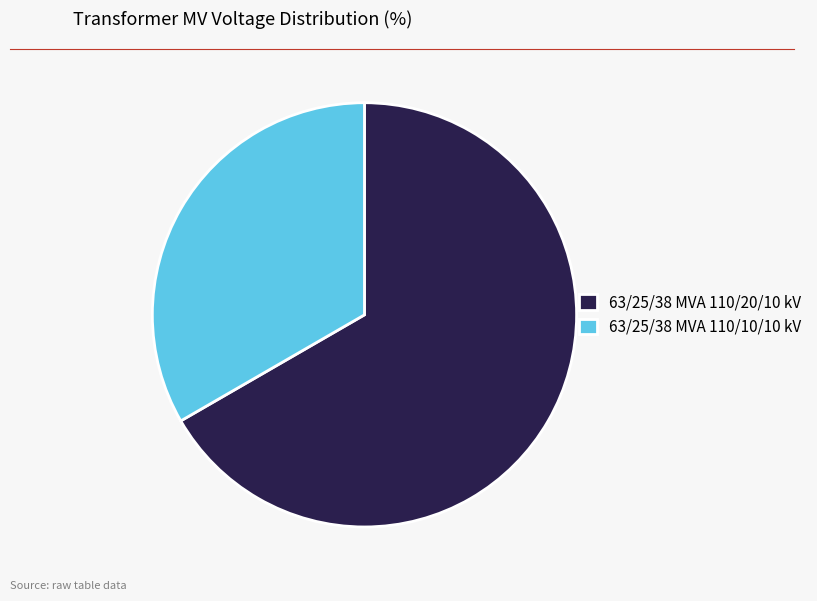

Is it true that 63/25/38 MVA 110/10/10 kV is 22% of the pie?

False